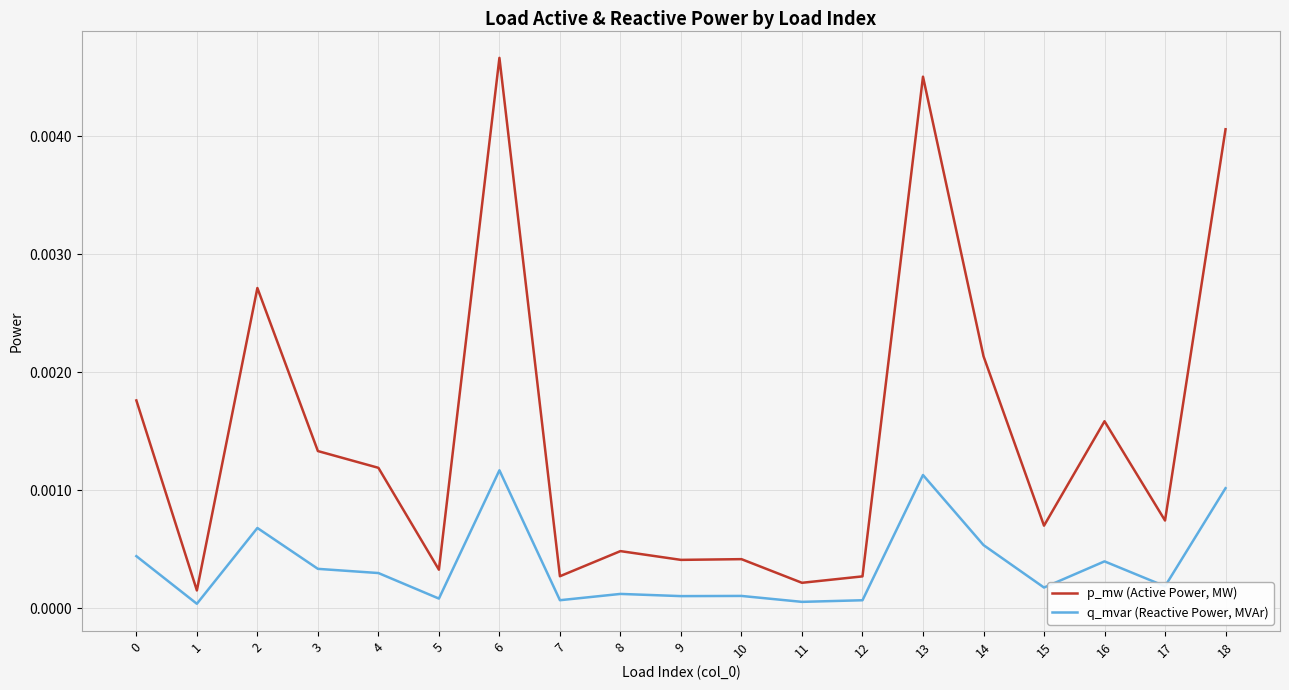

Rank the series by their average value, from highest to lowest.

p_mw (Active Power, MW), q_mvar (Reactive Power, MVAr)